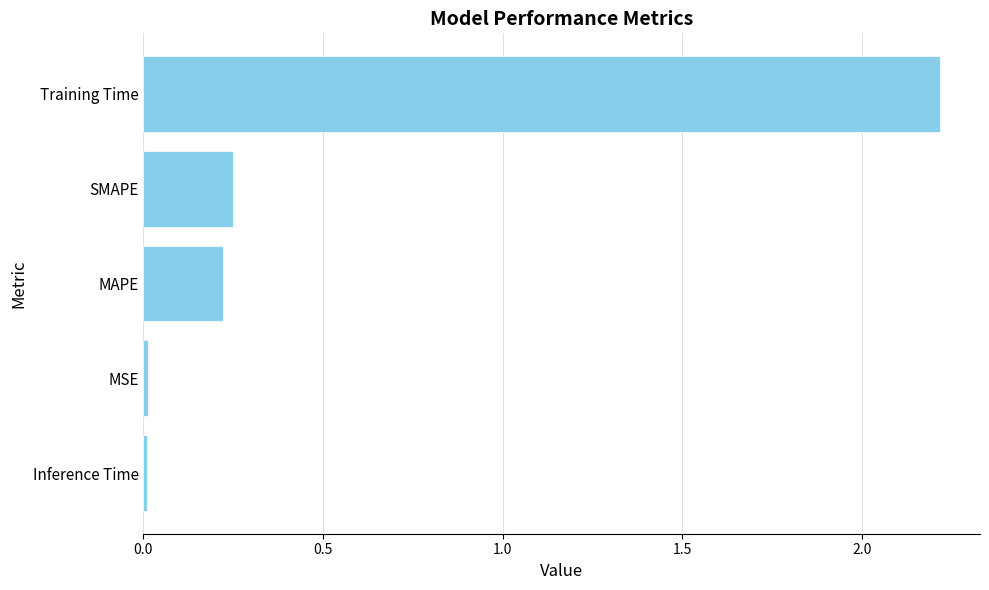

Between Inference Time and SMAPE, which is larger?

SMAPE